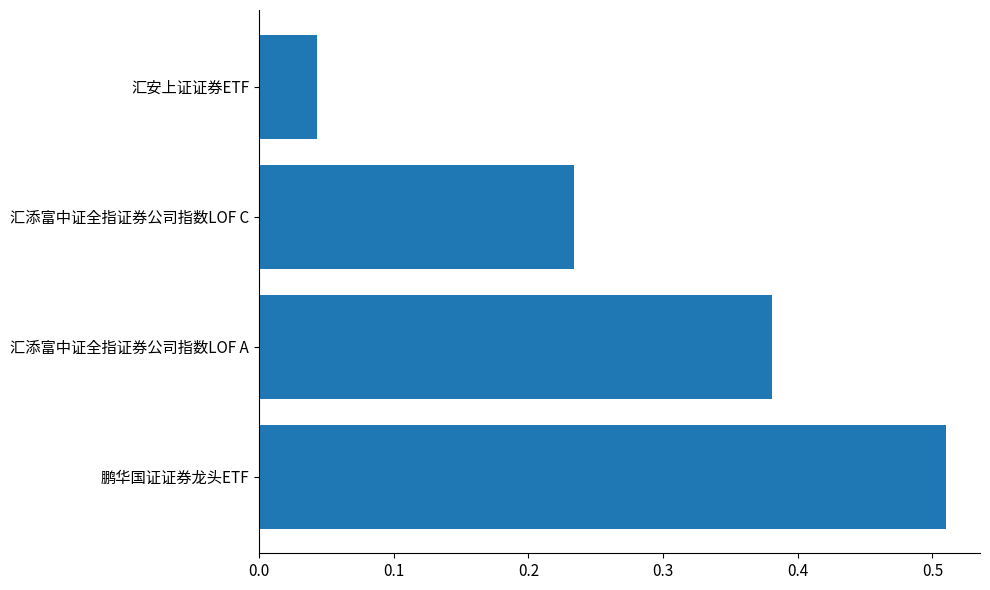

How many bars are there in total?

4